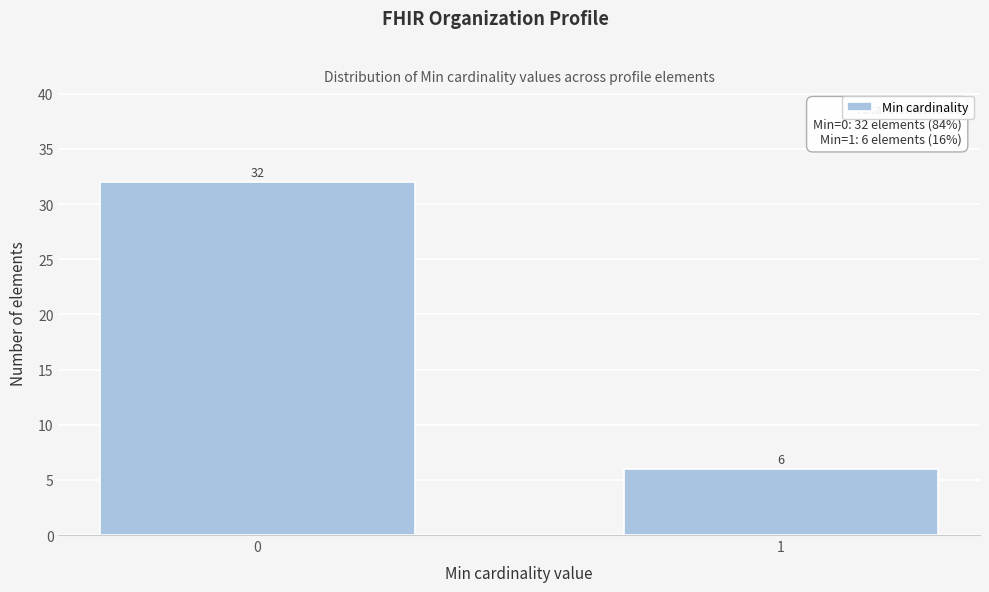

Reading left to right, transcribe all the data shown in this chart.

0=32	1=6